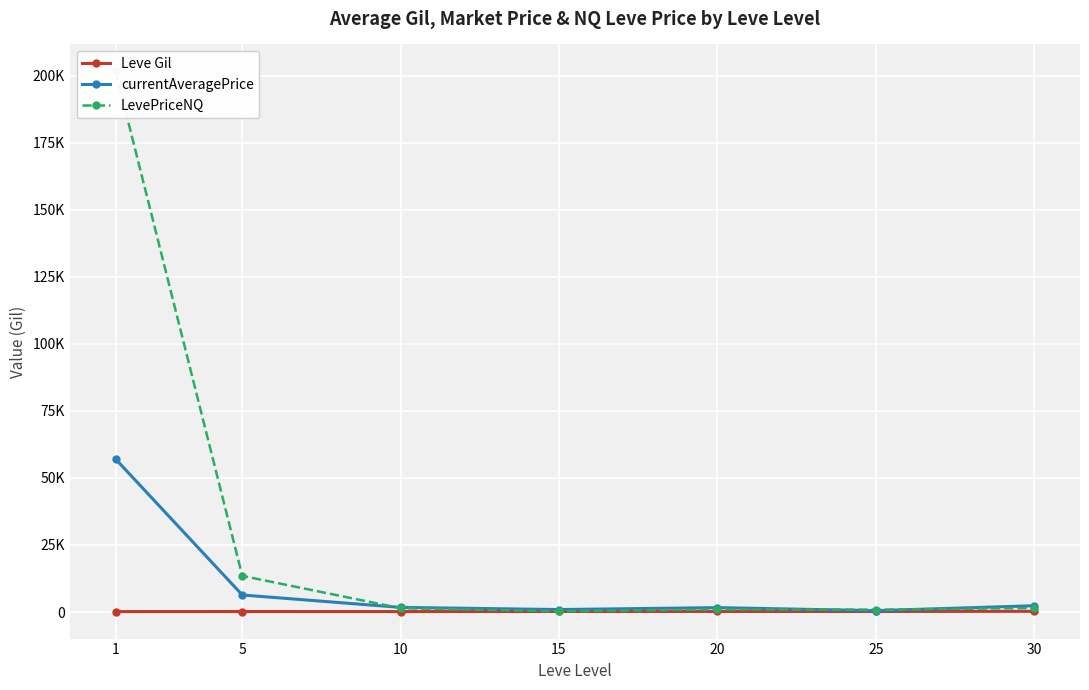

Is it true that currentAveragePrice equals 57060.8 at 1?

True